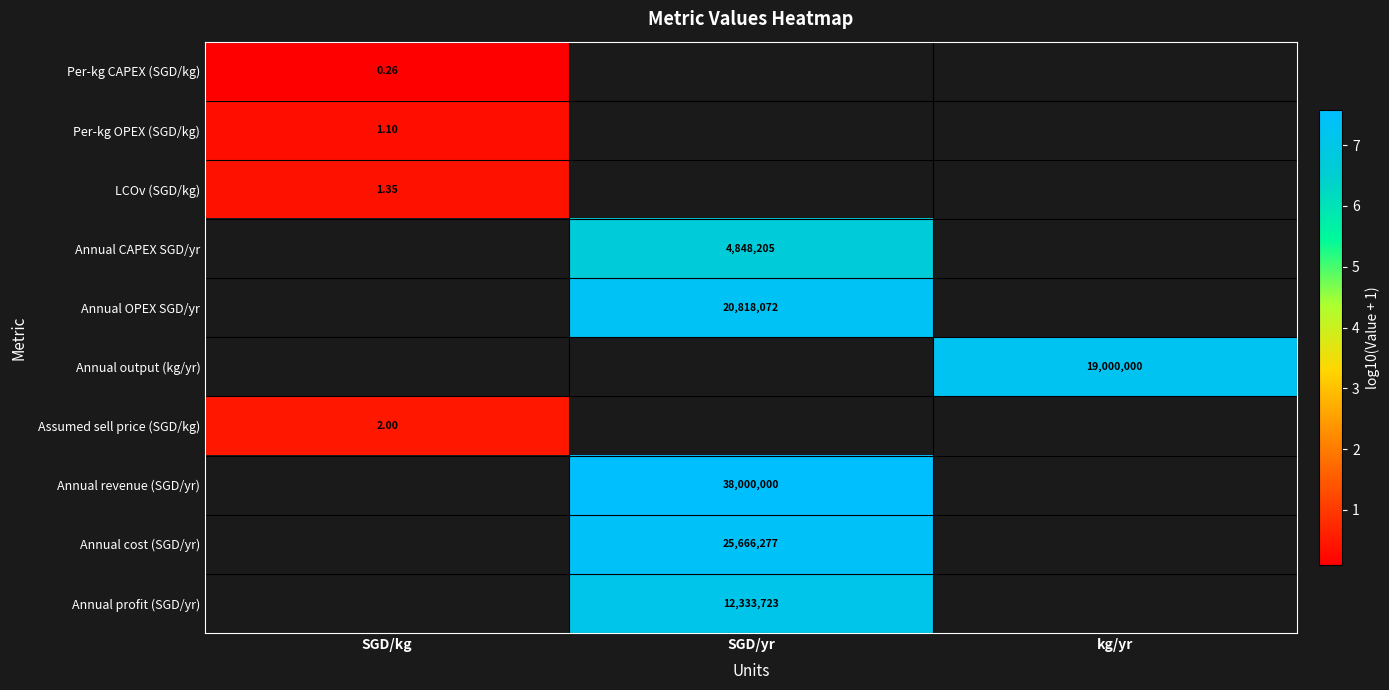

Count the number of categories in the chart.

3